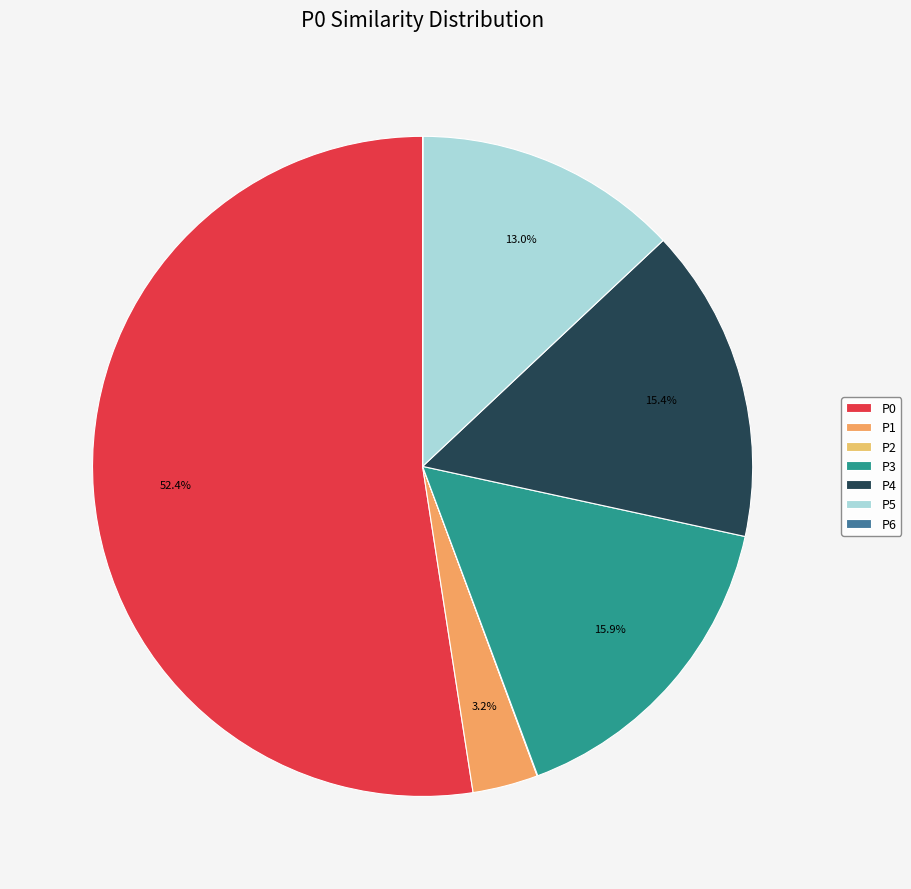

How many segments does this pie chart have?

7